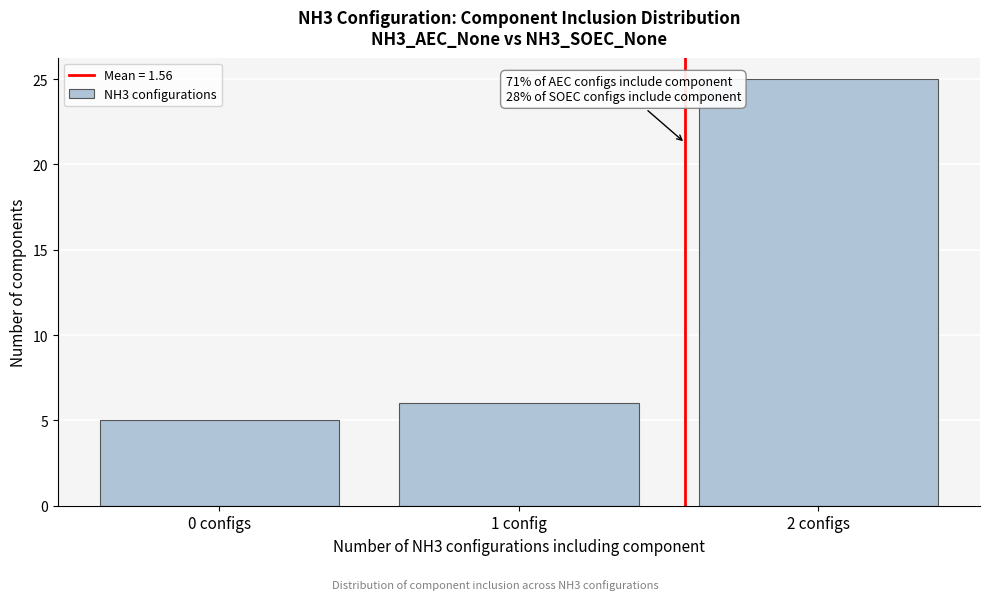

Reading left to right, what are all the values shown in this chart?

5	6	25